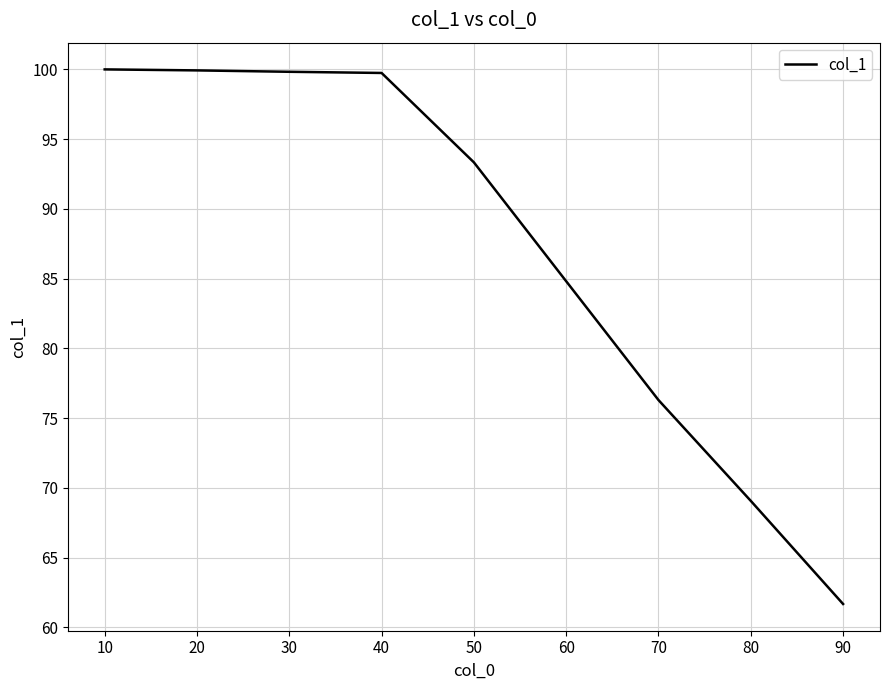

What is the difference between the values at 10 and 50?

6.7